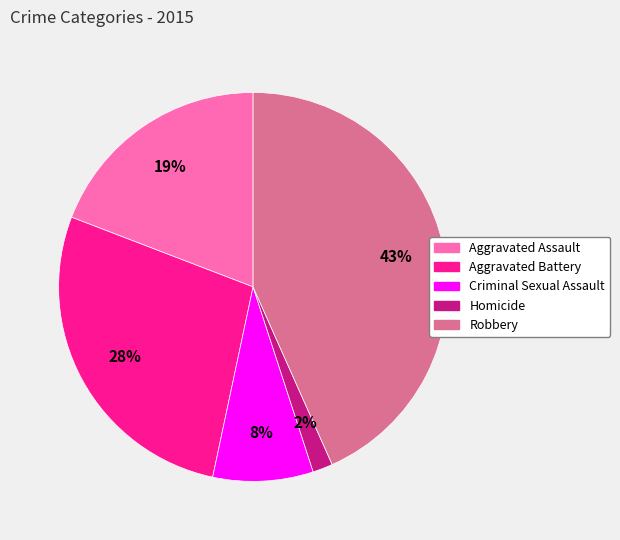

Approximately how many times larger is the value at Criminal Sexual Assault compared to Aggravated Assault?

0.4